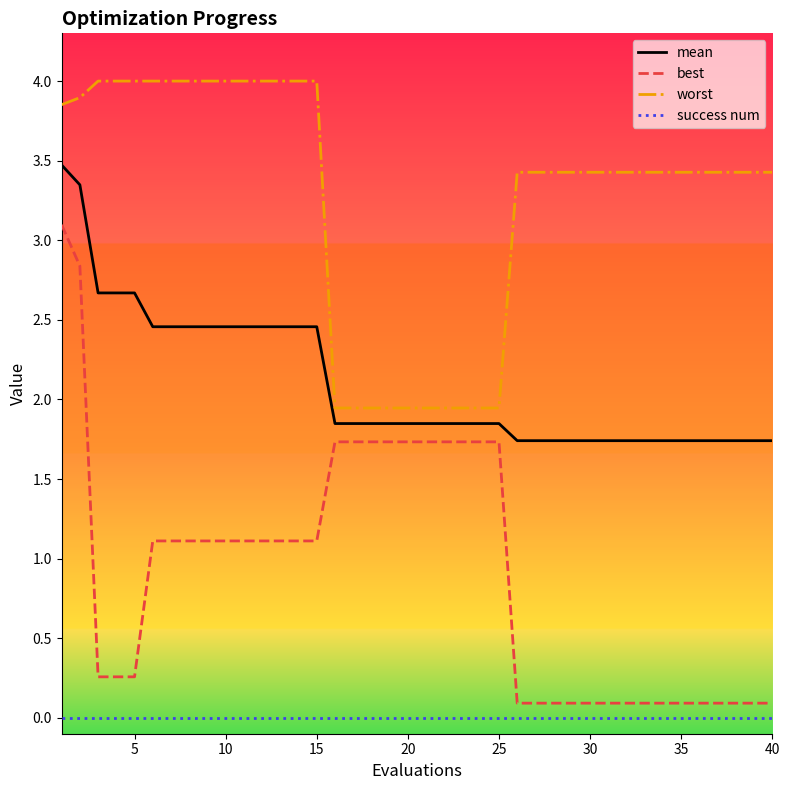

List the series in order of their peak value, lowest first.

success num, best, mean, worst